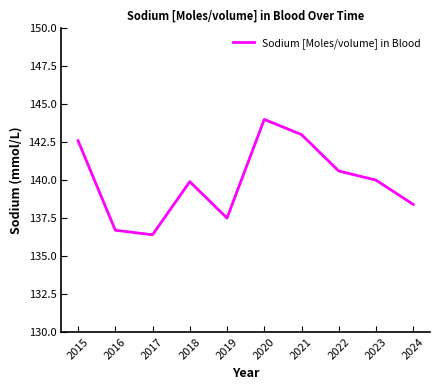

What is the ratio of the value at 2024 to the value at 2019?

1.0